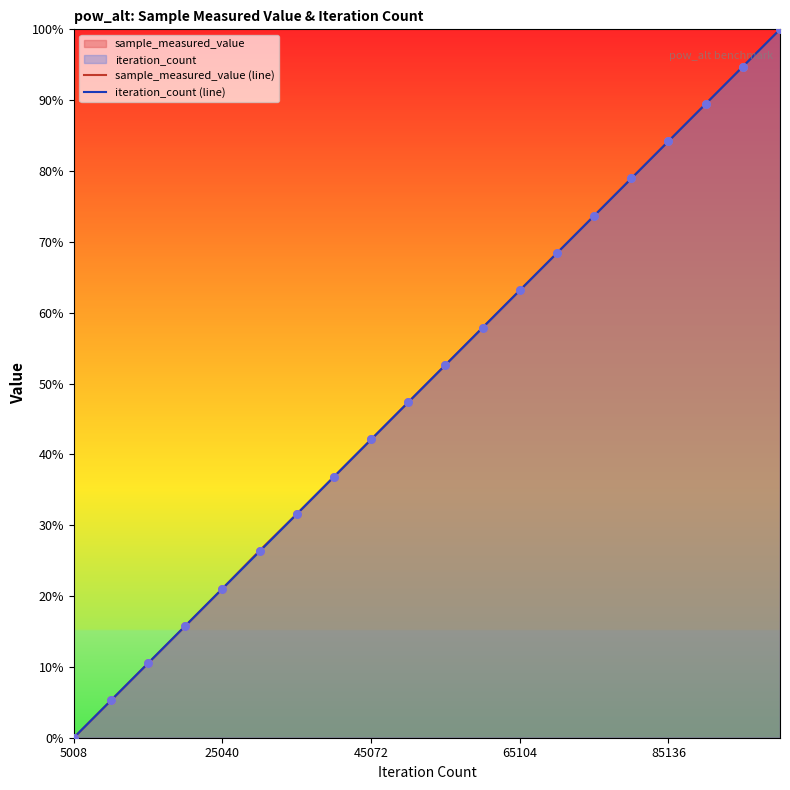

Which category has the lowest value across all series?

5008